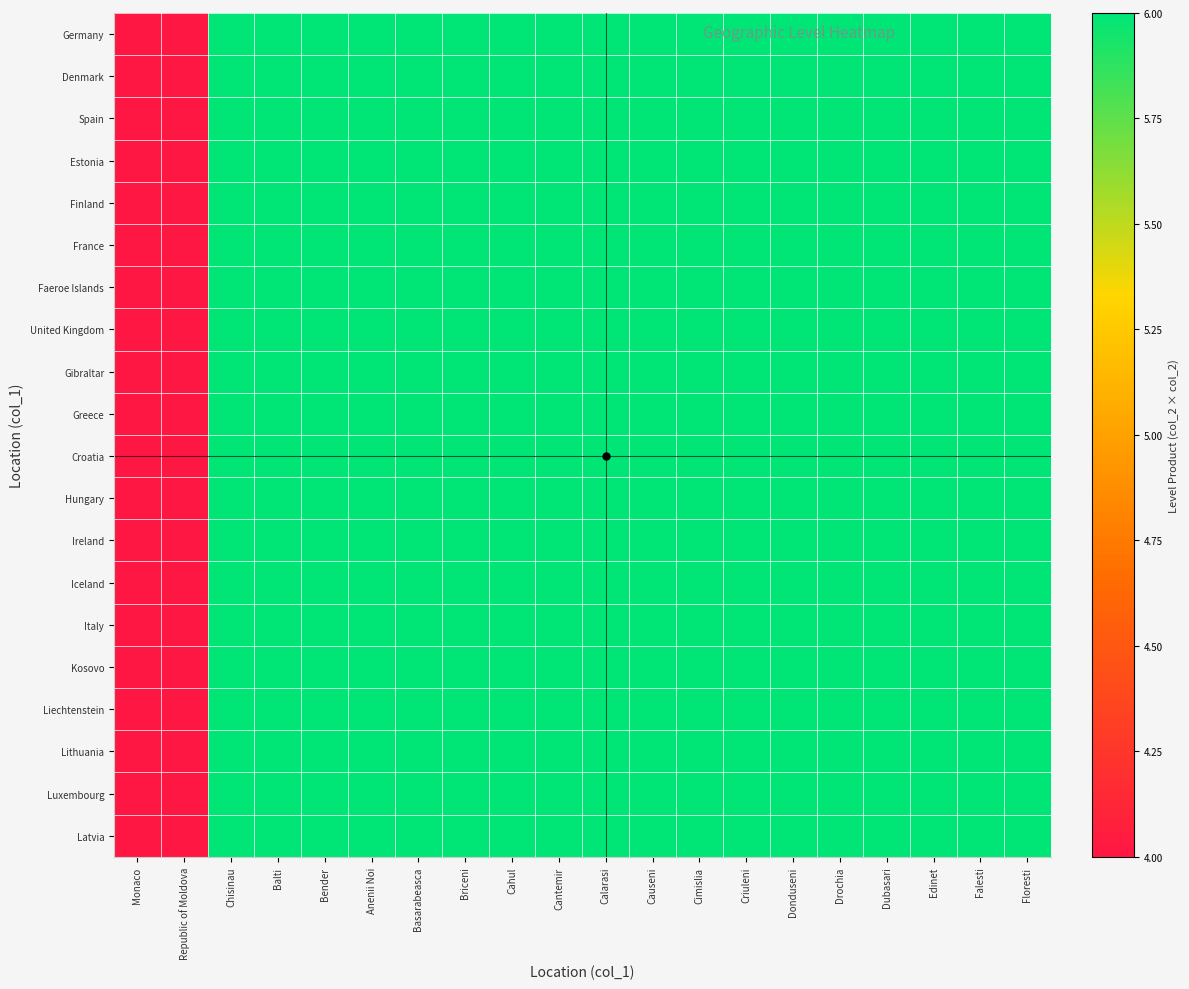

What is the smallest value displayed?

4